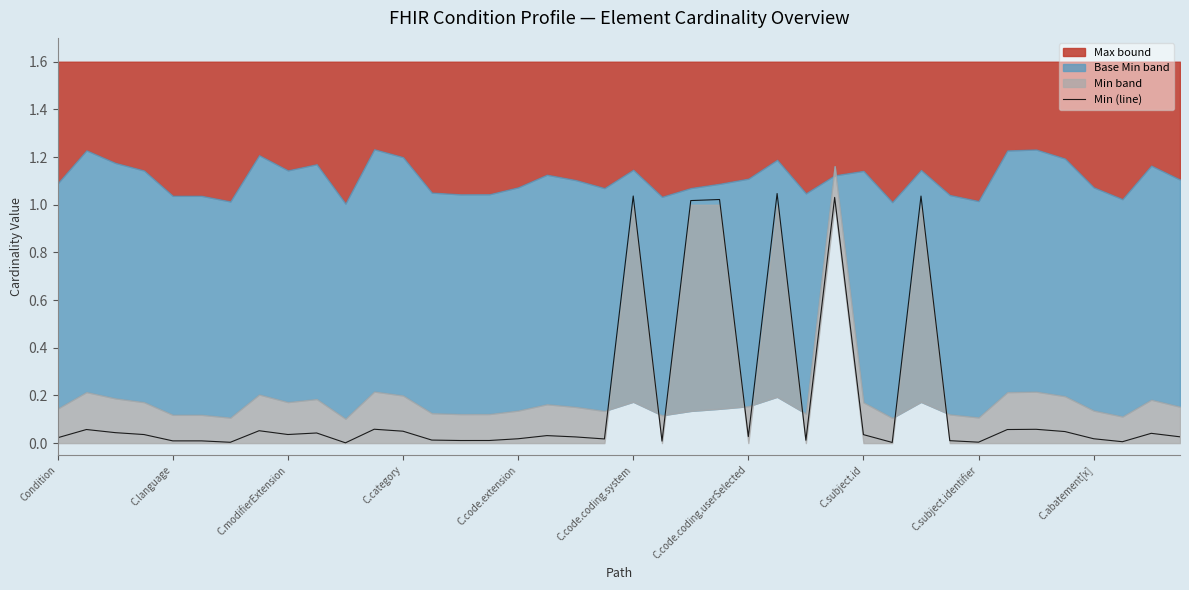

How many points are higher than both their immediate neighbors (excluding endpoints)?

12